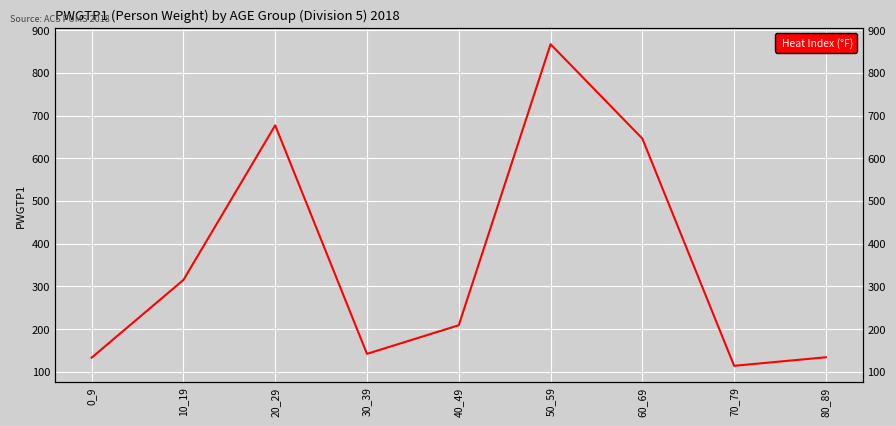

What is the change in value from 10_19 to 60_69?

+331